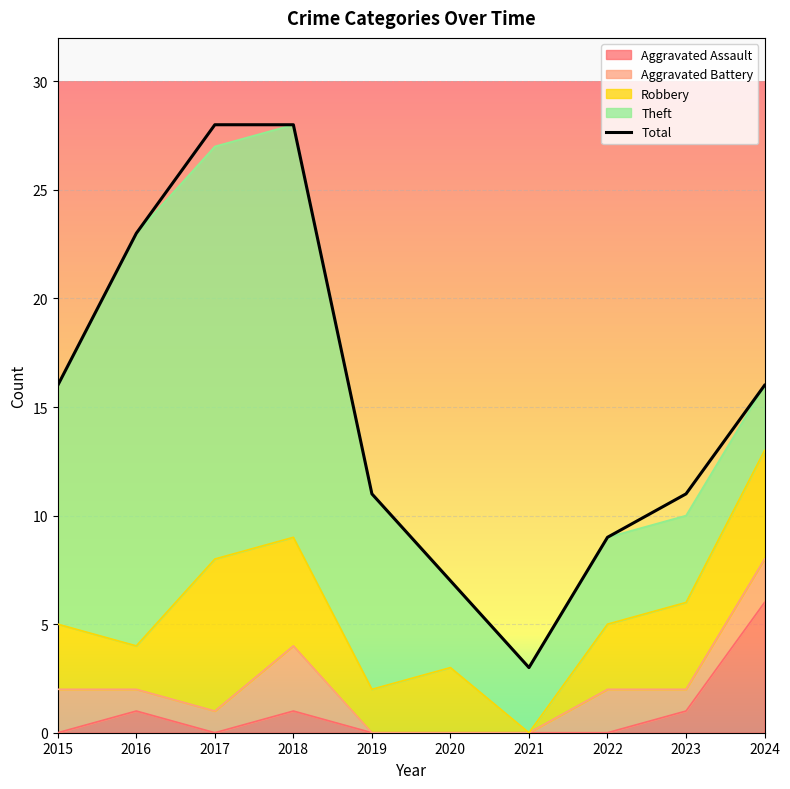

What is the smallest value displayed?

3